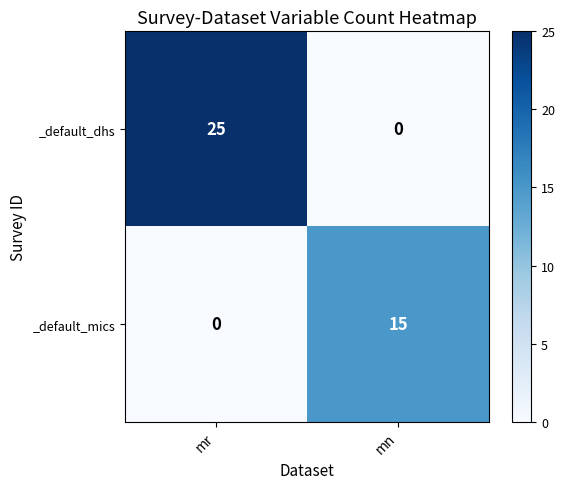

Reading left to right, extract all data points from this chart.

_default_dhs: 25	0
_default_mics: 0	15